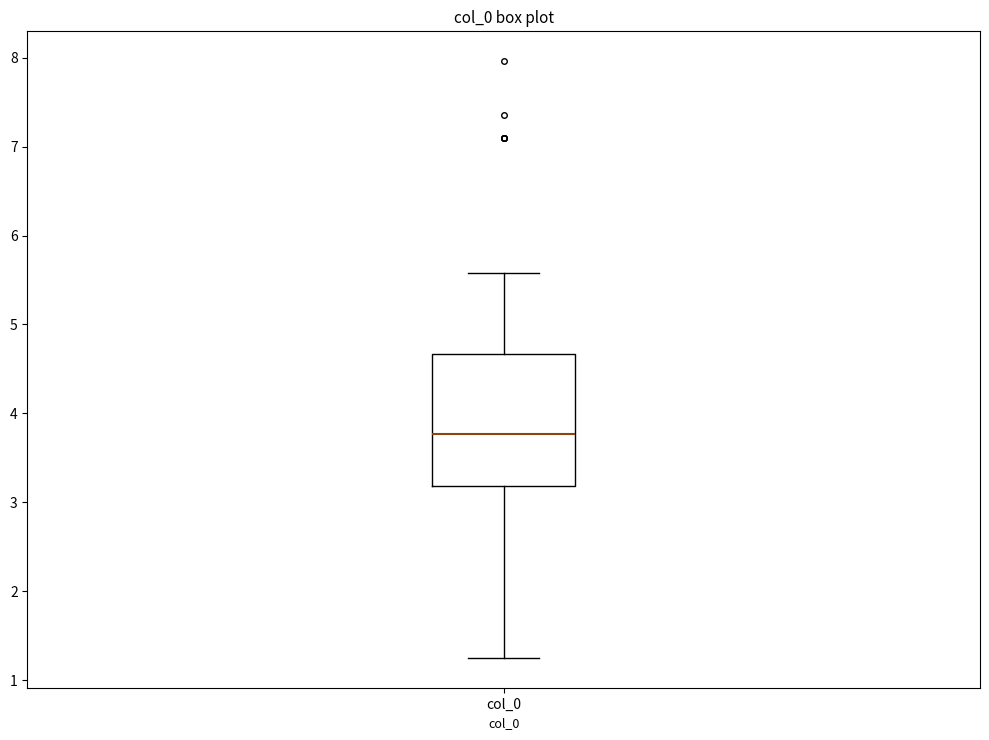

Read this box plot against the y-axis: the position of the median line, the range covered by the box, and the ends of both whiskers. The values are not printed on the chart, so give them approximately, as read against the axis.

median 3.8, box 3.2 to 4.7, whiskers 1.3 to 5.6